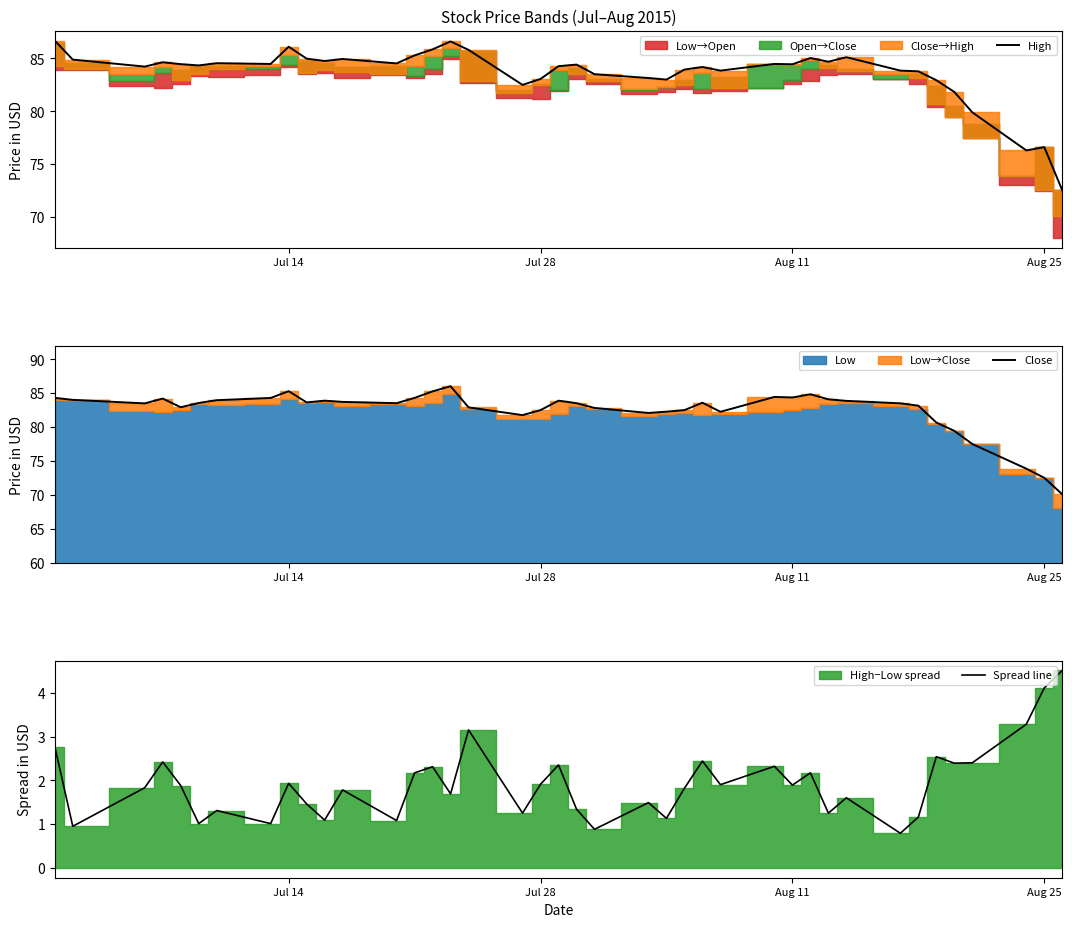

What is the lowest value of the Close series?

70.1